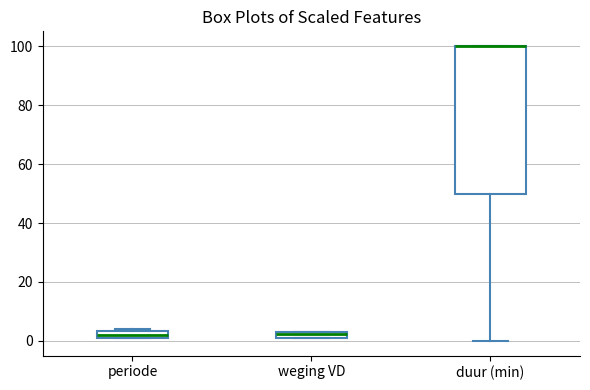

Comparing the boxes themselves (not the whiskers), which one is the tallest?

duur (min)